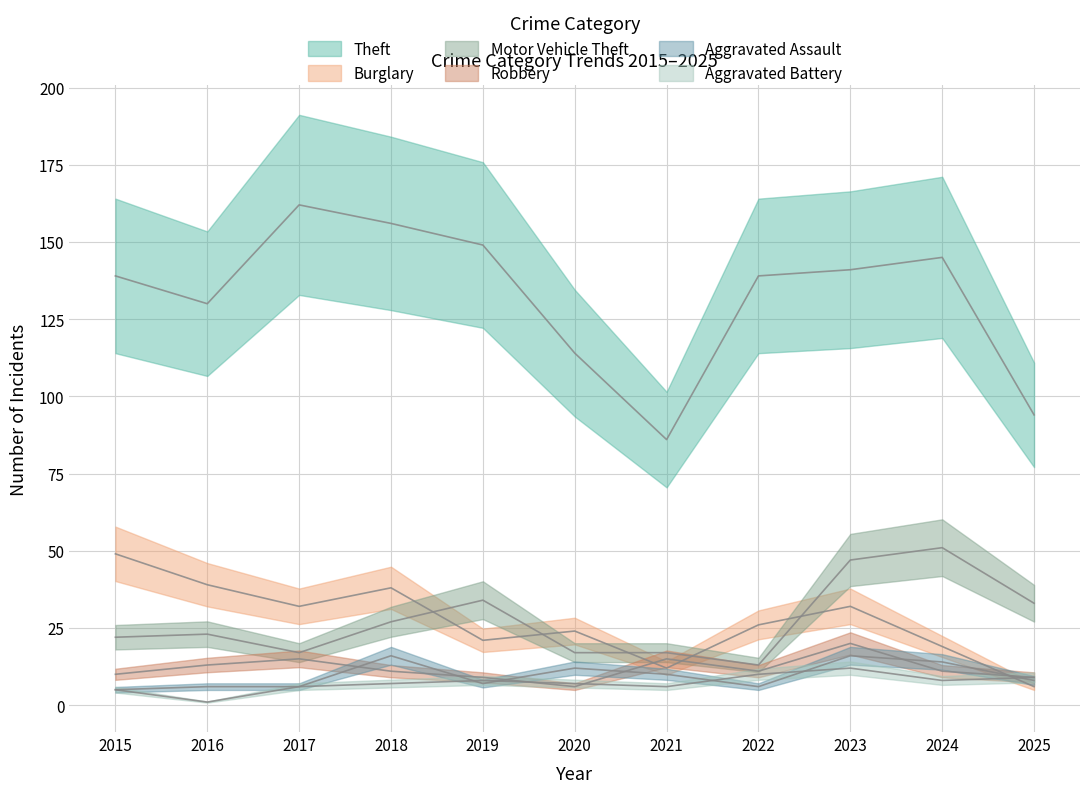

Reading left to right, transcribe all the data shown in this chart.

Theft: 139	130	162	156	149	114	86	139	141	145	94
Burglary: 49	39	32	38	21	24	12	26	32	19	6
Motor Vehicle Theft: 22	23	17	27	34	17	17	13	47	51	33
Robbery: 10	13	15	11	9	6	15	11	20	11	9
Aggravated Assault: 5	6	6	16	7	12	10	6	16	14	8
Aggravated Battery: 5	1	6	7	8	7	6	10	12	8	9